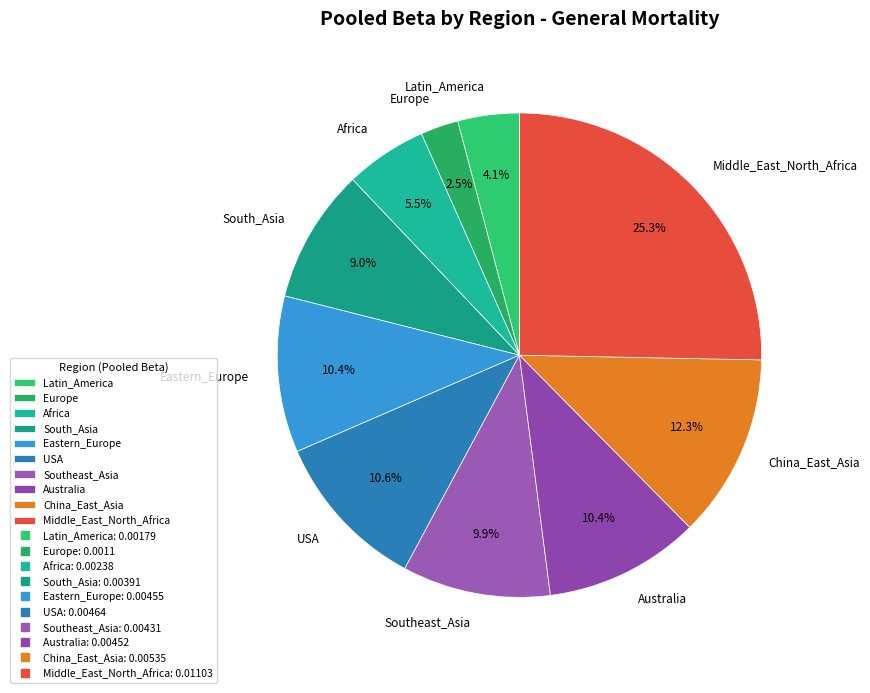

To the nearest percent, what percentage of the pie is Southeast_Asia?

10%